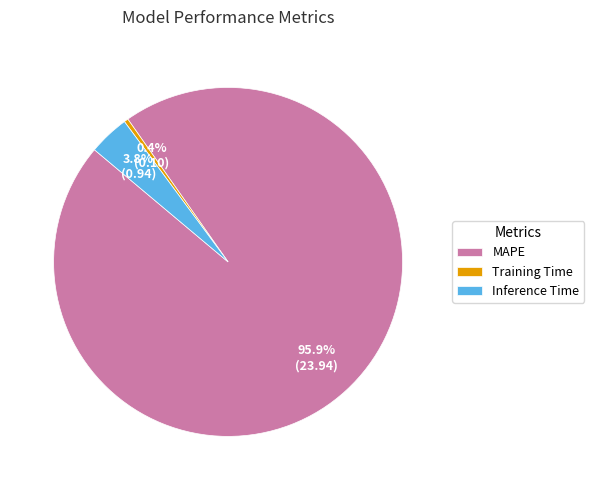

Combined, do MAPE and Training Time account for over 50%?

Yes